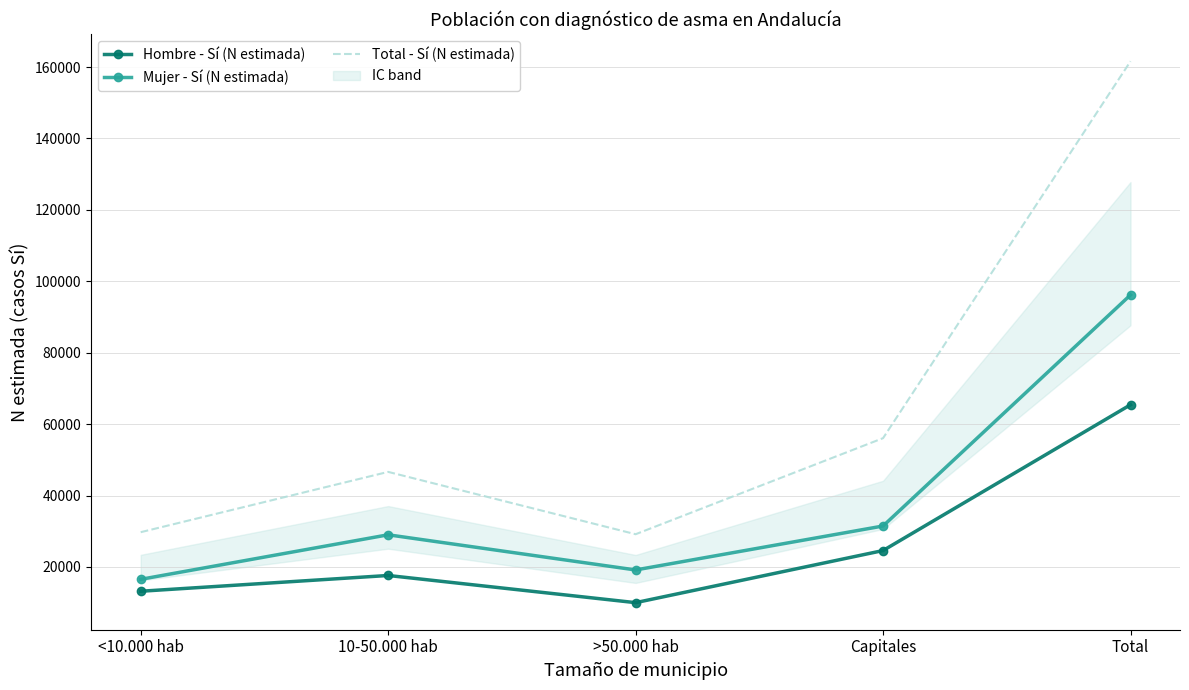

What is the average value of the Total - Sí (N estimada) series?

64641